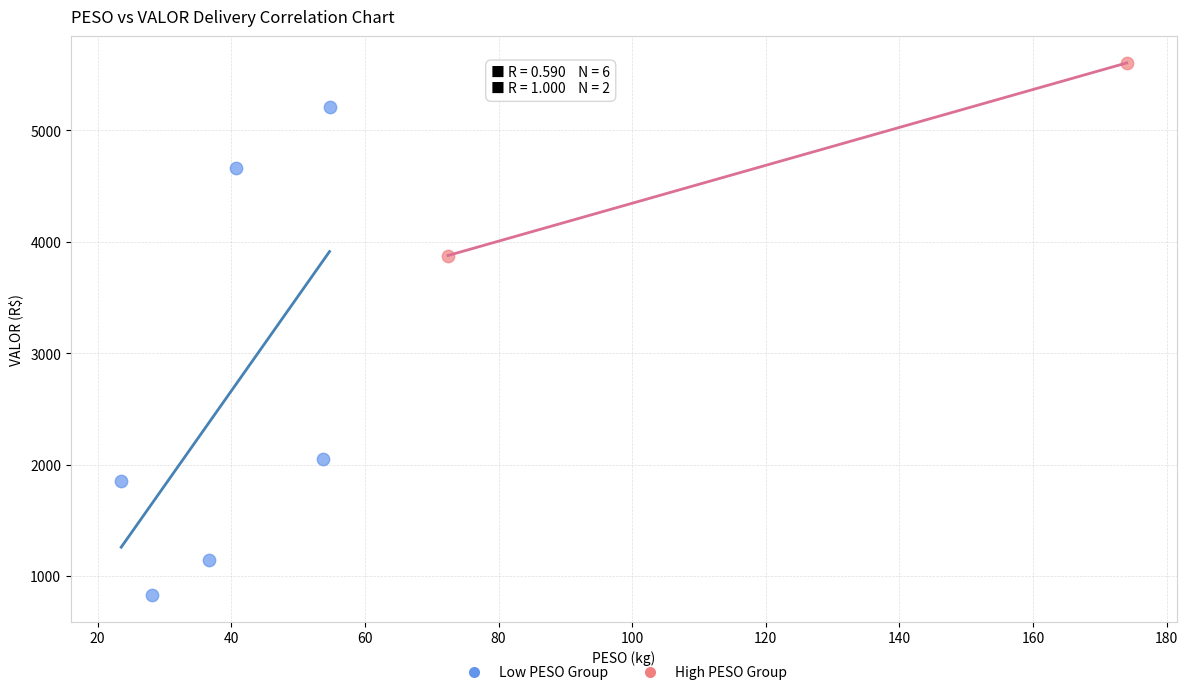

Which series reaches the maximum Y coordinate?

High PESO Group